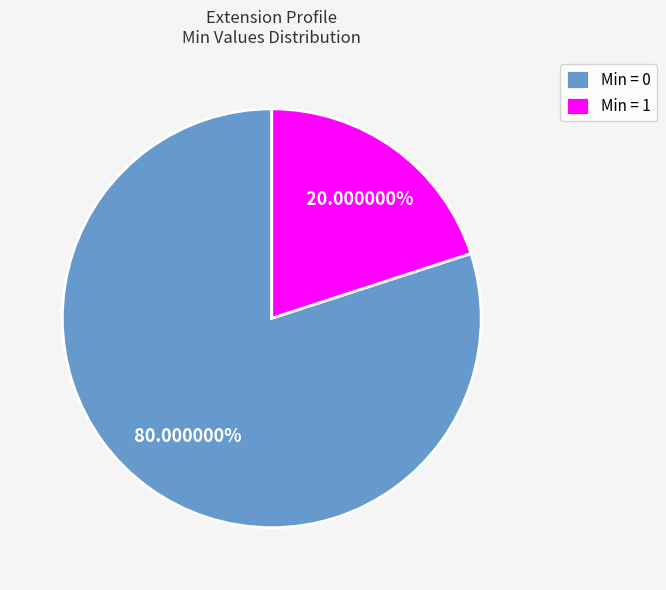

Which category accounts for the majority?

Min = 0